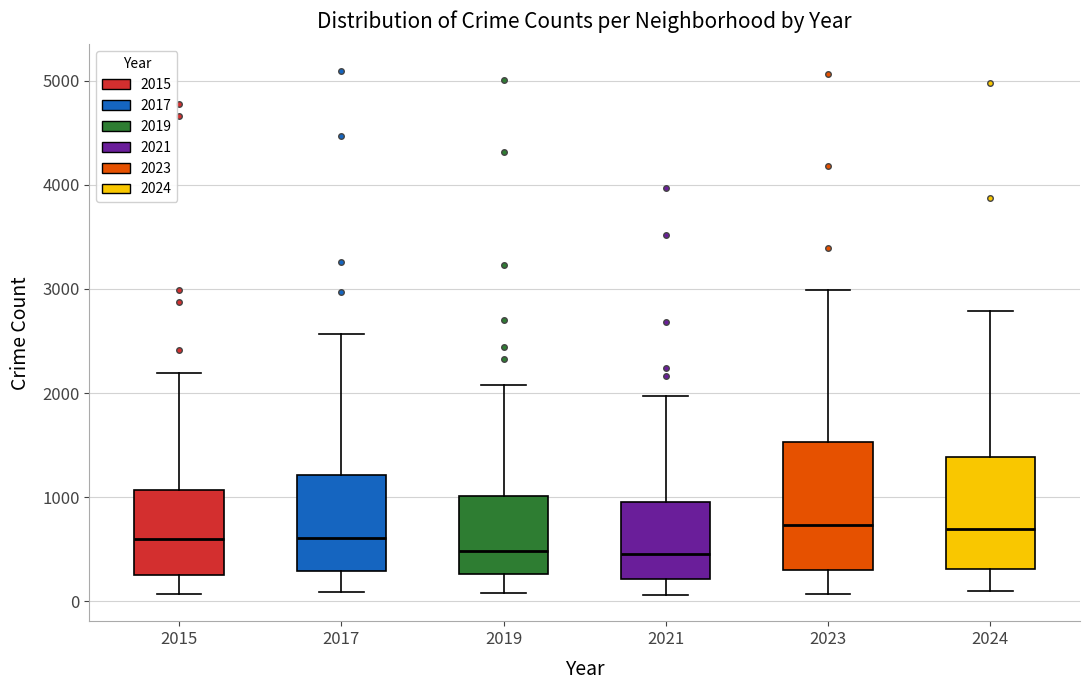

Reading left to right, read every box against the y-axis: the position of its median line, the range the box covers, and the ends of its whiskers. The values are not printed on the chart, so give them approximately, as read against the axis.

2015: median 600, box 300 to 1100, whiskers 100 to 2200
2017: median 600, box 300 to 1200, whiskers 100 to 2600
2019: median 500, box 300 to 1000, whiskers 100 to 2100
2021: median 500, box 200 to 900, whiskers 100 to 2000
2023: median 700, box 300 to 1500, whiskers 100 to 3000
2024: median 700, box 300 to 1400, whiskers 100 to 2800